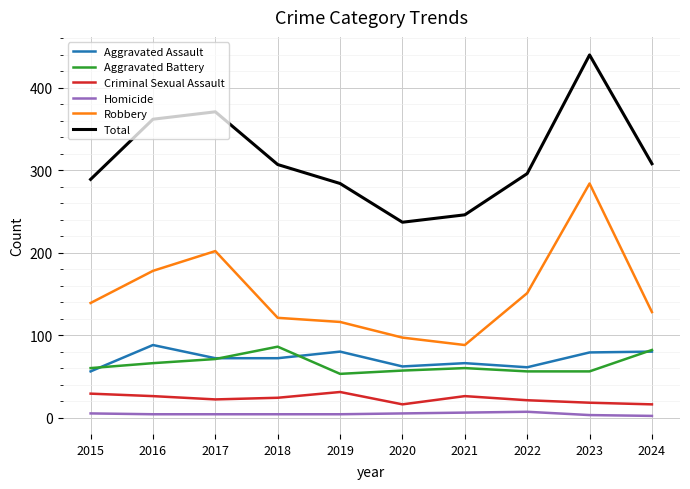

True or false: Total and Robbery intersect in this chart.

False